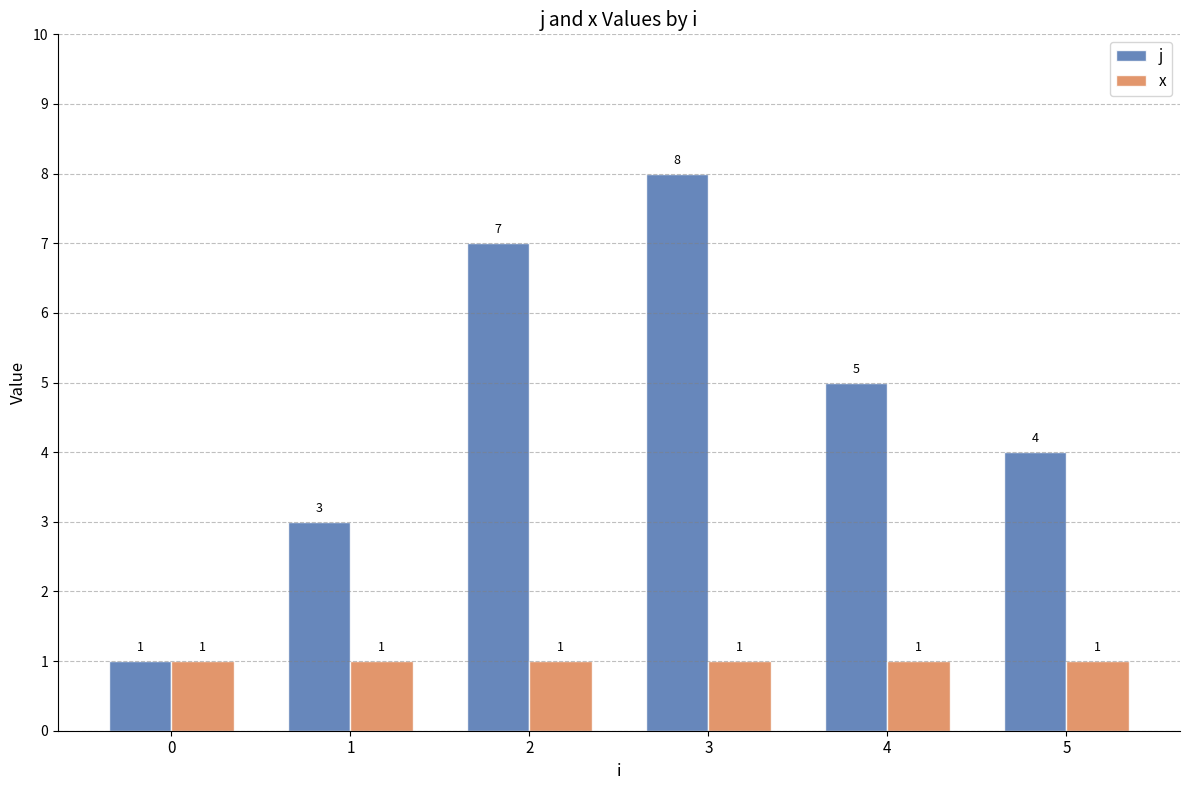

At 1, list the series in order from largest to smallest.

j, x